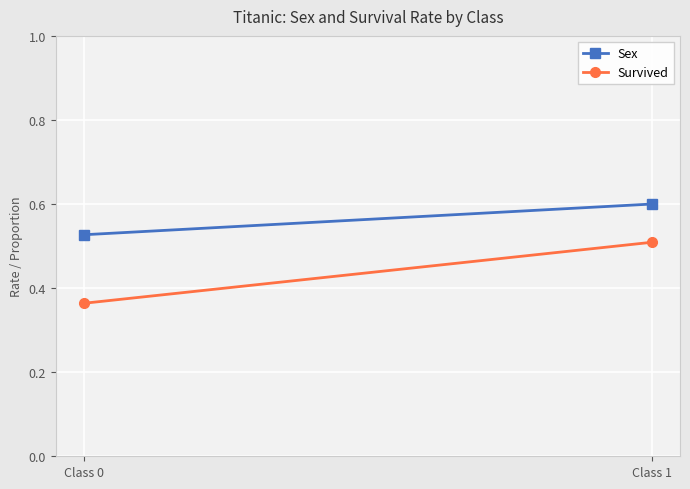

Reading left to right, transcribe all the data shown in this chart.

Sex: 0.5	0.6
Survived: 0.4	0.5